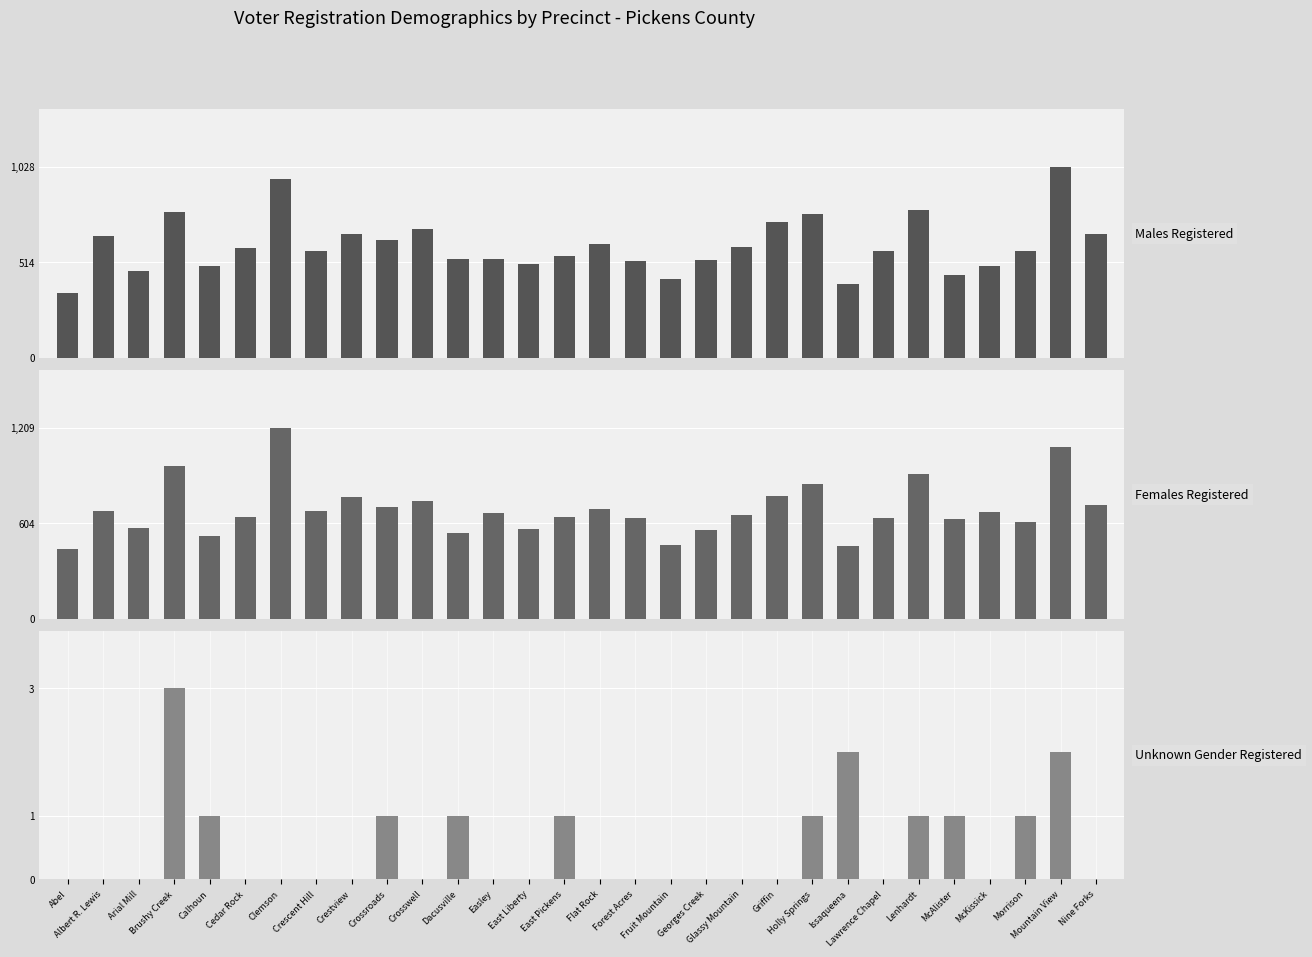

Which label corresponds to the largest value in the chart?

Clemson